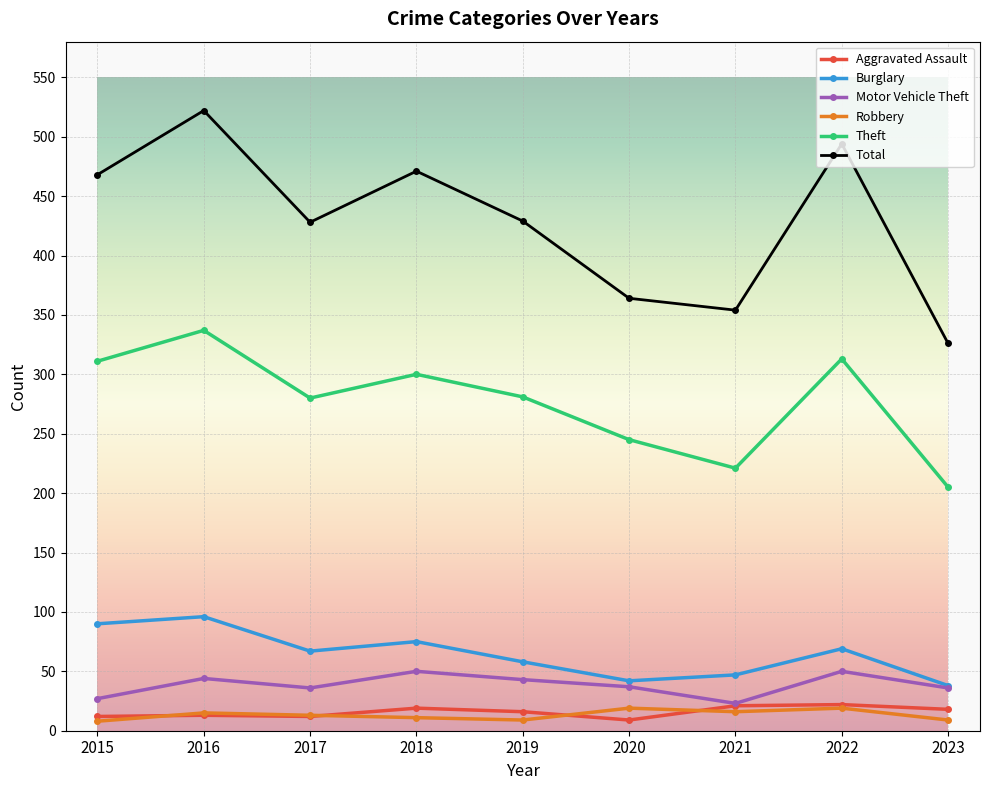

What are all the series names shown in the legend?

Aggravated Assault, Burglary, Motor Vehicle Theft, Robbery, Theft, Total